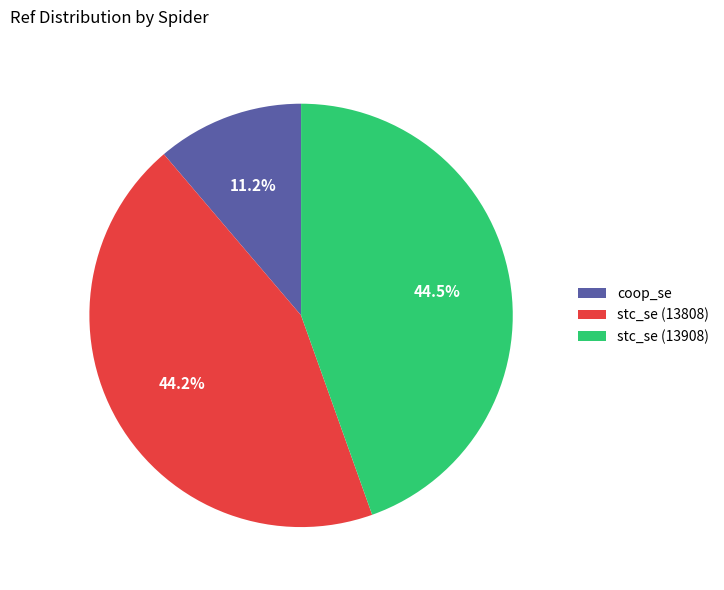

The stc_se (13808) slice represents 37% of the pie. True or false?

False